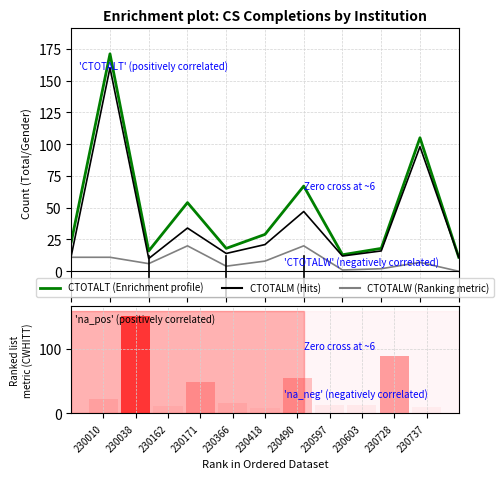

Where is CTOTALT nearest to the value 91?

230728